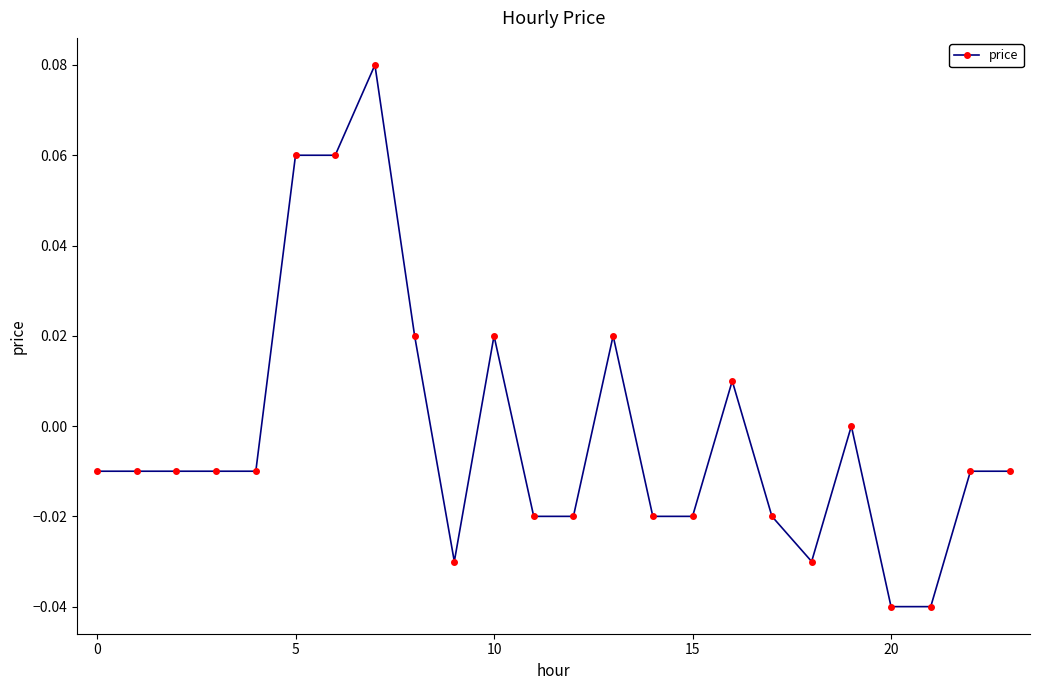

How many lines are shown in the chart?

1